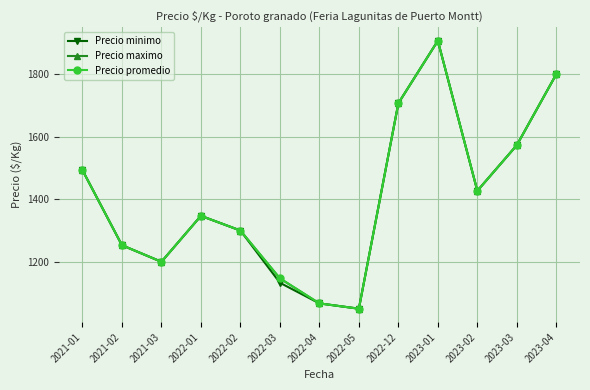

What is the total value across all series at 2022-12?

5121